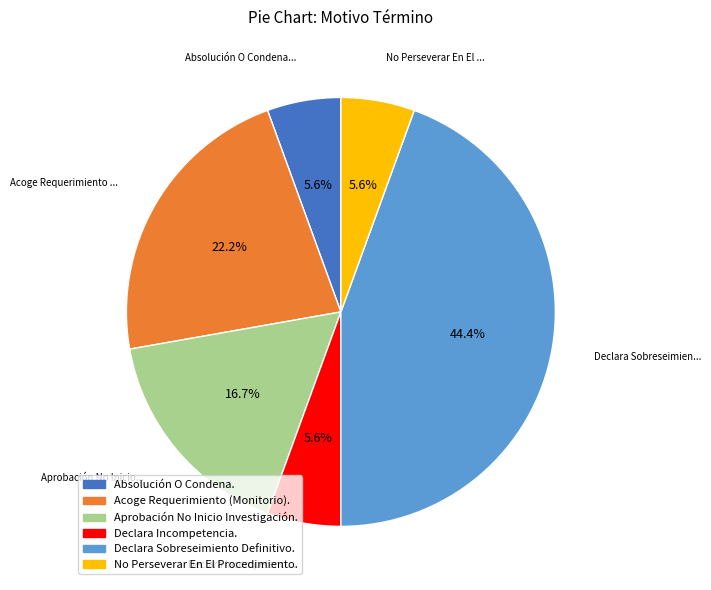

Between Declara Sobreseimiento Definitivo. and Aprobación No Inicio Investigación., which is larger?

Declara Sobreseimiento Definitivo.